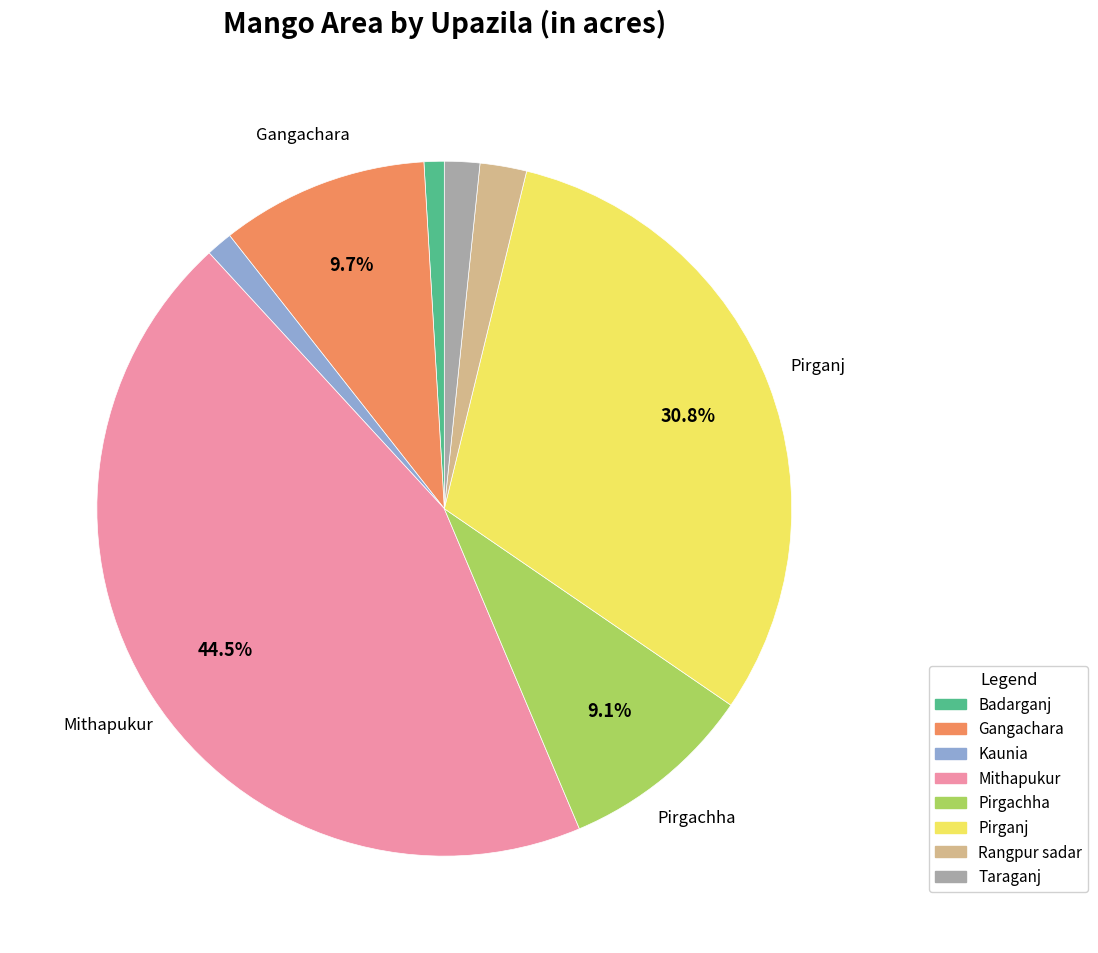

Is there any slice that represents more than half of the pie?

No